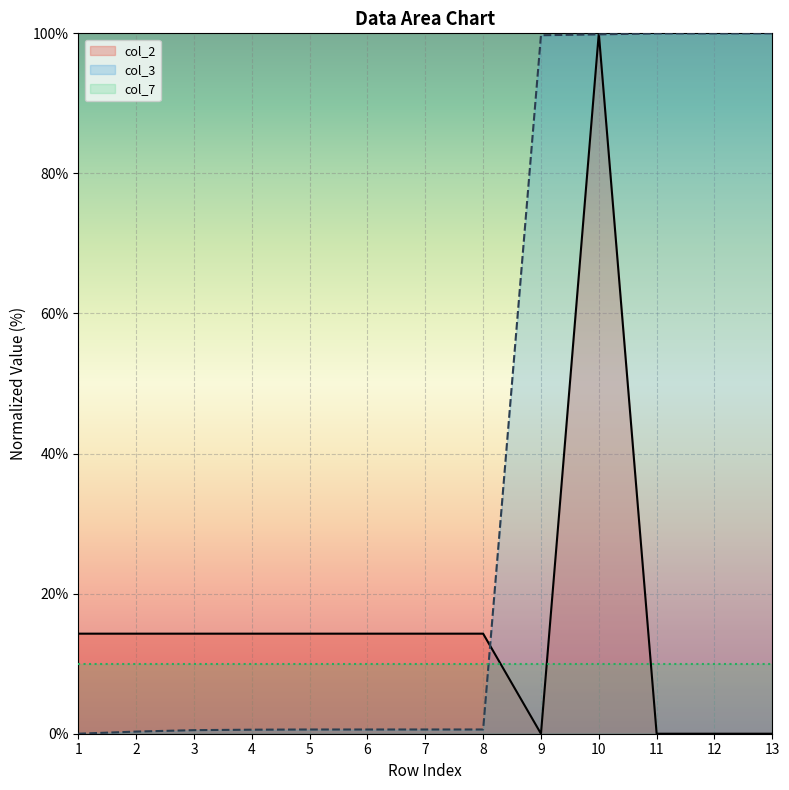

Between 11 and 13, which series saw the biggest shift?

col_3